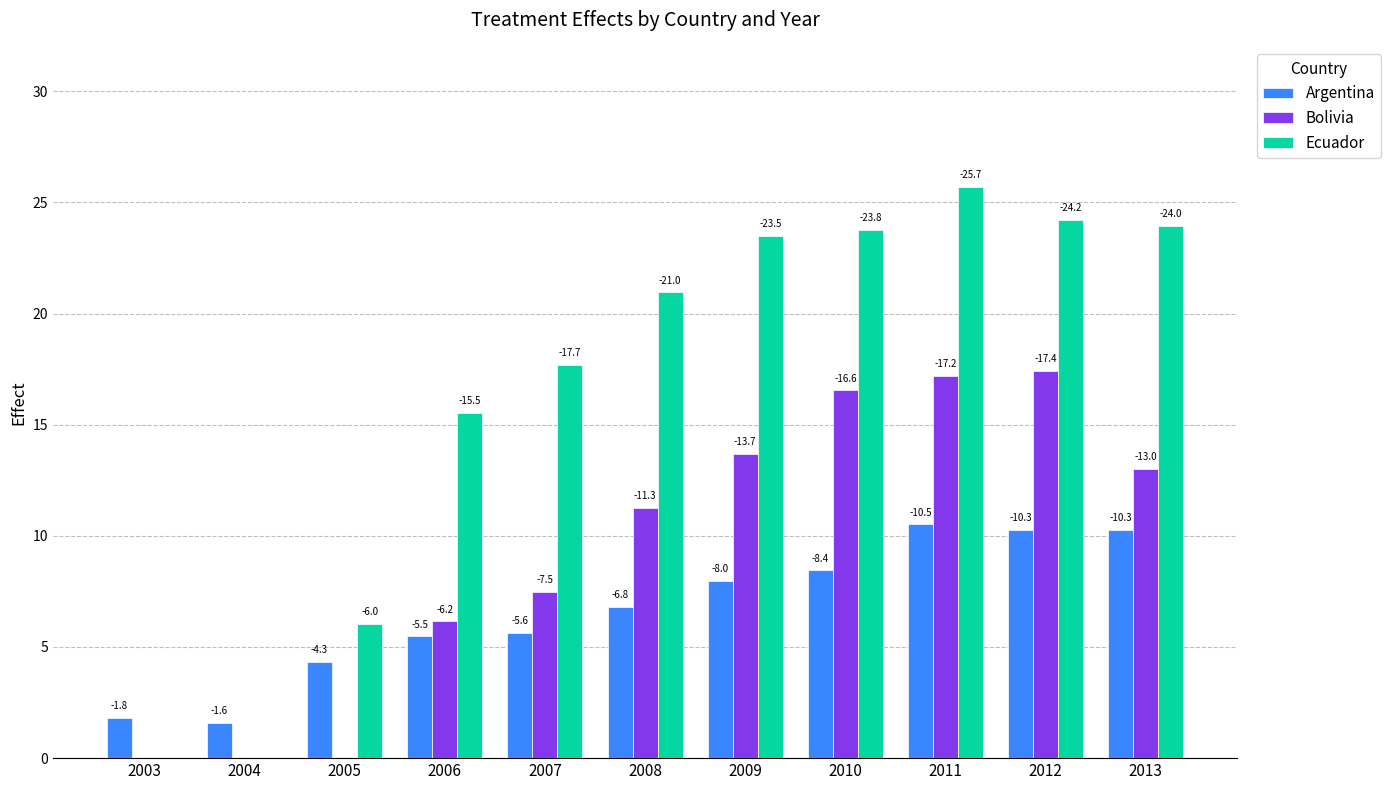

How many groups of bars are there?

11